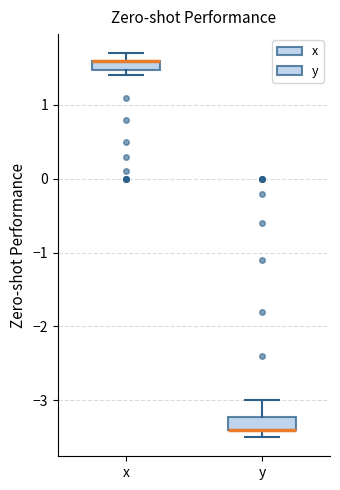

Where is the lower edge of the box for x on the y-axis? The values are not printed on the chart, so give them approximately, as read against the axis.

1.5